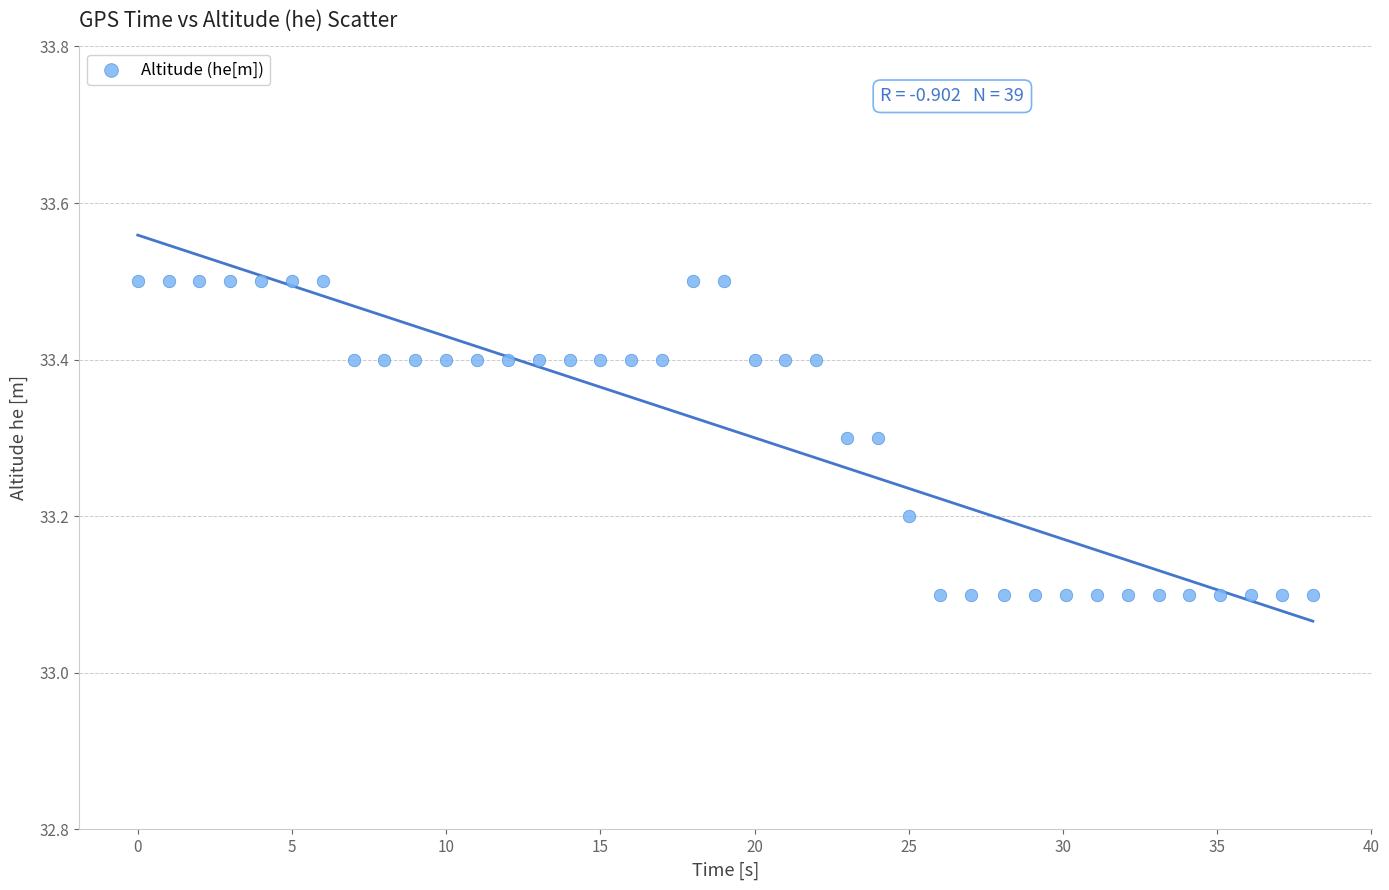

What is the range of Y values (max minus min)?

0.4